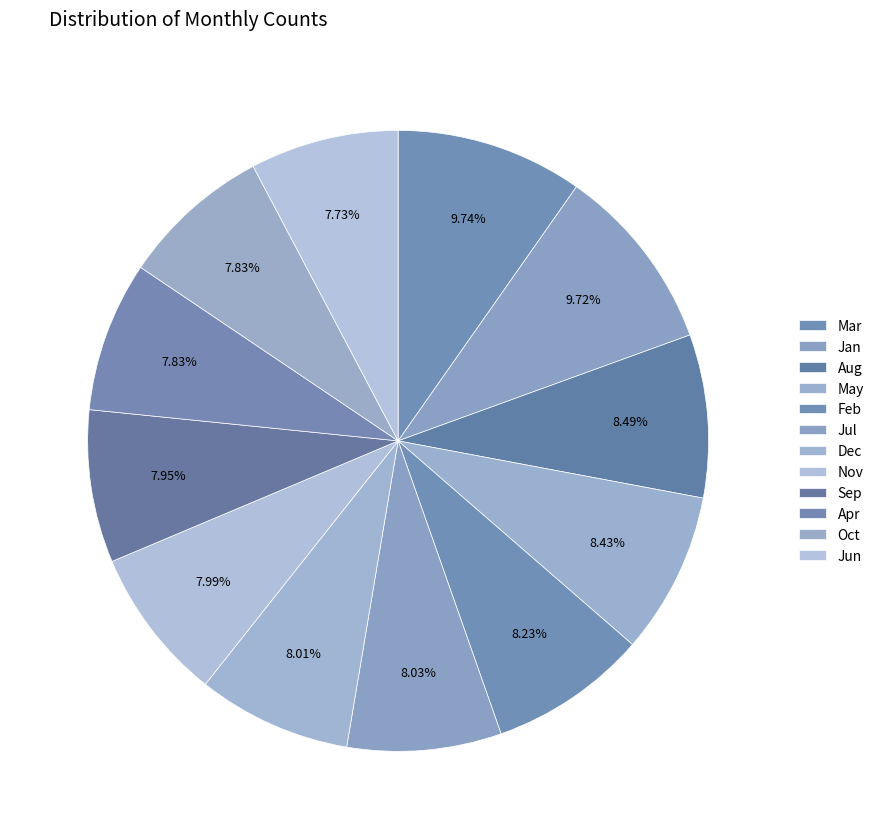

How many segments does this pie chart have?

12